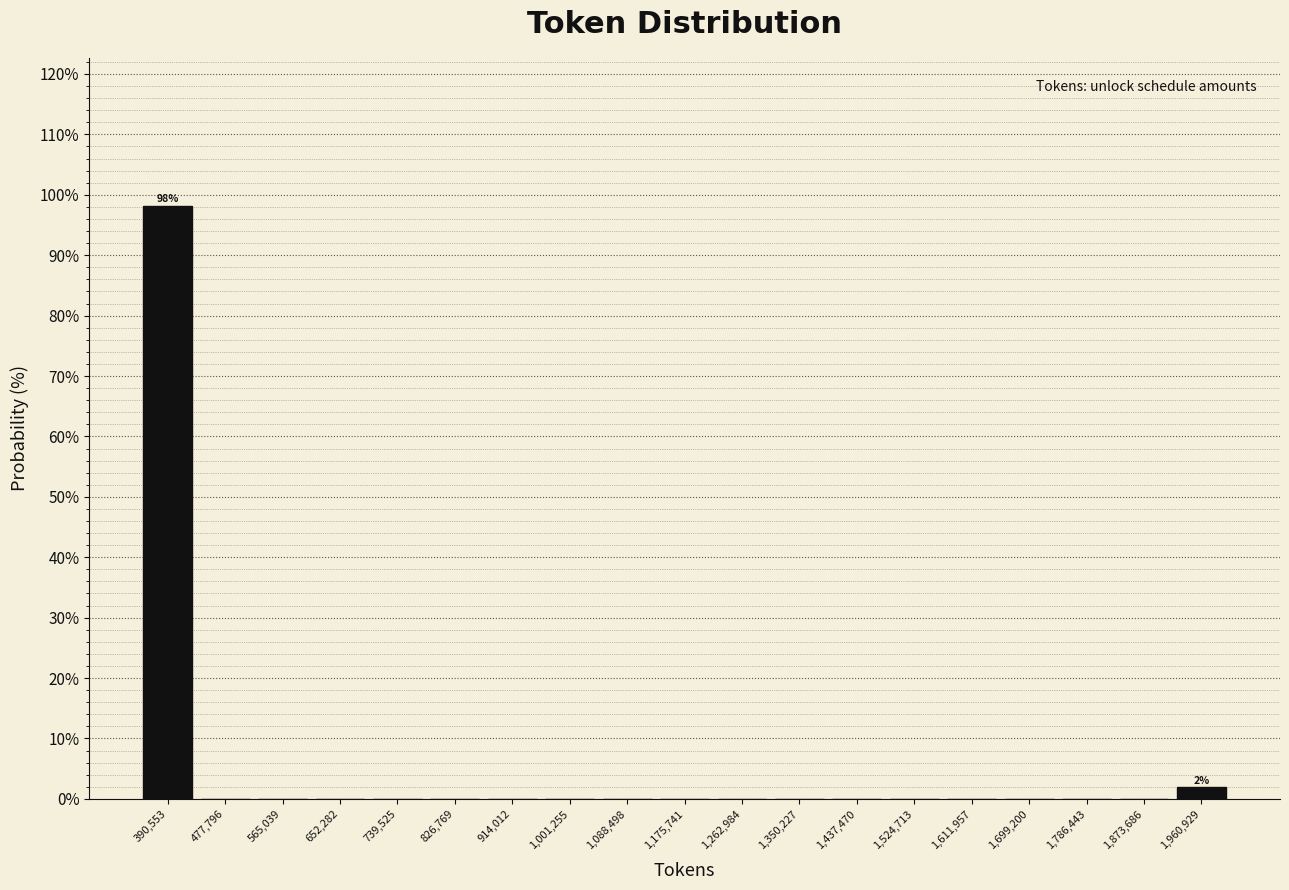

Over which range of the x-axis is the bar tallest?

350000 to 430000